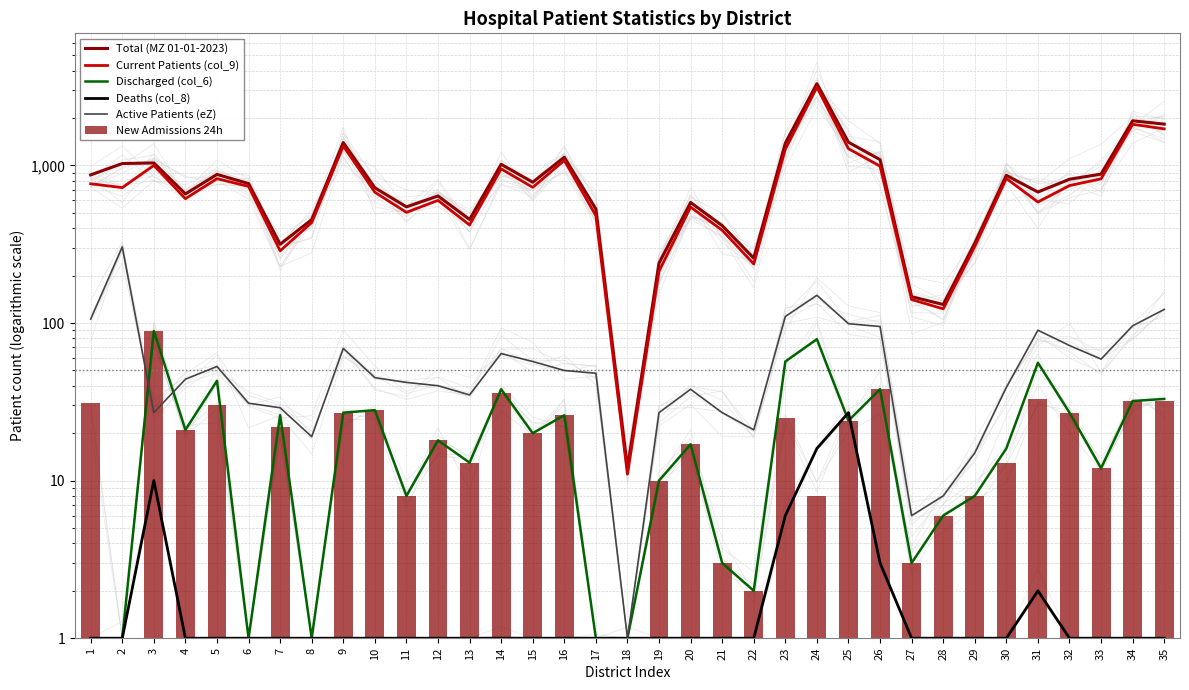

Rank the series by their maximum value, from highest to lowest.

Total (MZ 01-01-2023), Current Patients (col_9), Active Patients (eZ), Discharged (col_6), New Admissions 24h, Deaths (col_8)